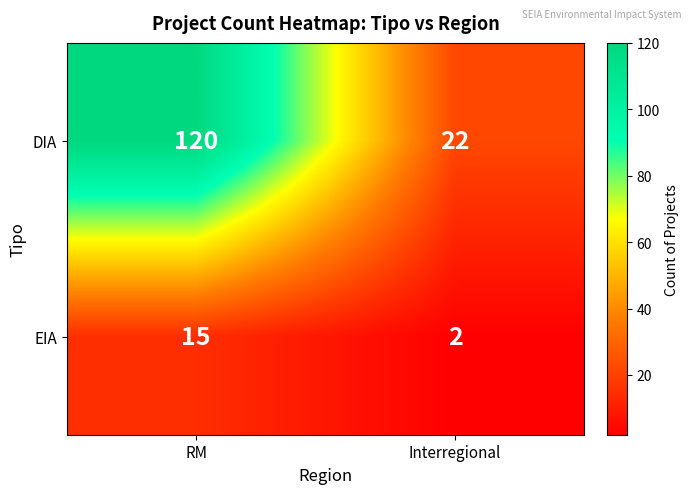

Is the value of DIA at RM greater than the value of EIA at Interregional?

Yes